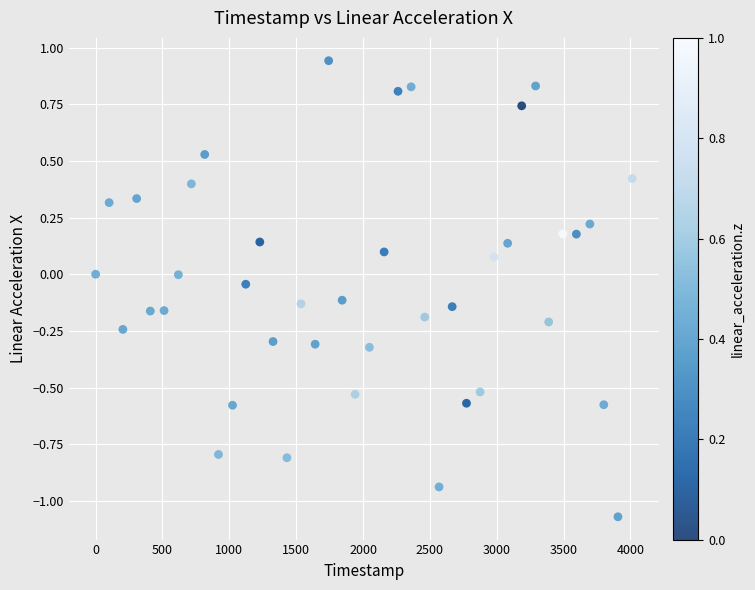

What is the range of Y values (max minus min)?

2.0